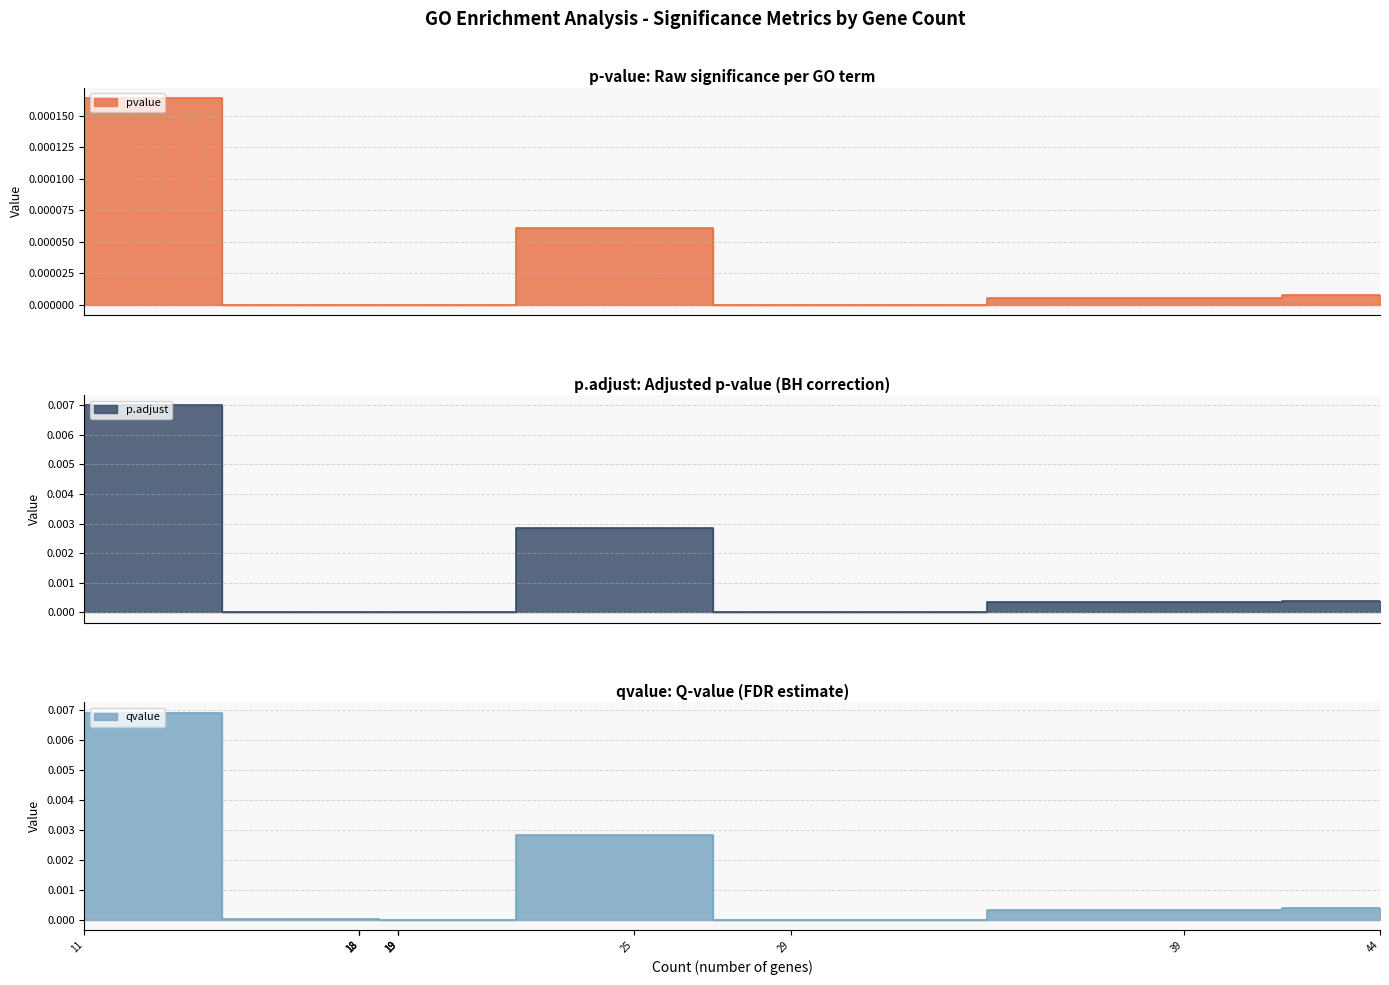

True or false: p.adjust has more than 2 points higher than both neighbors.

False